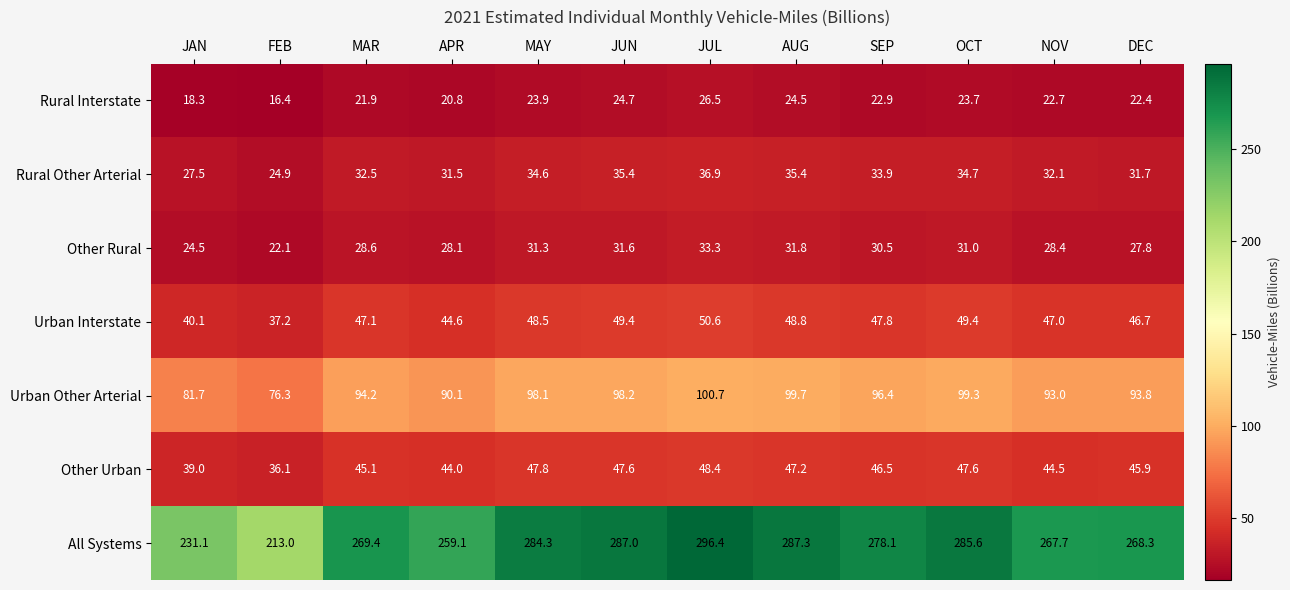

At how many categories does at least one series exceed 251?

10